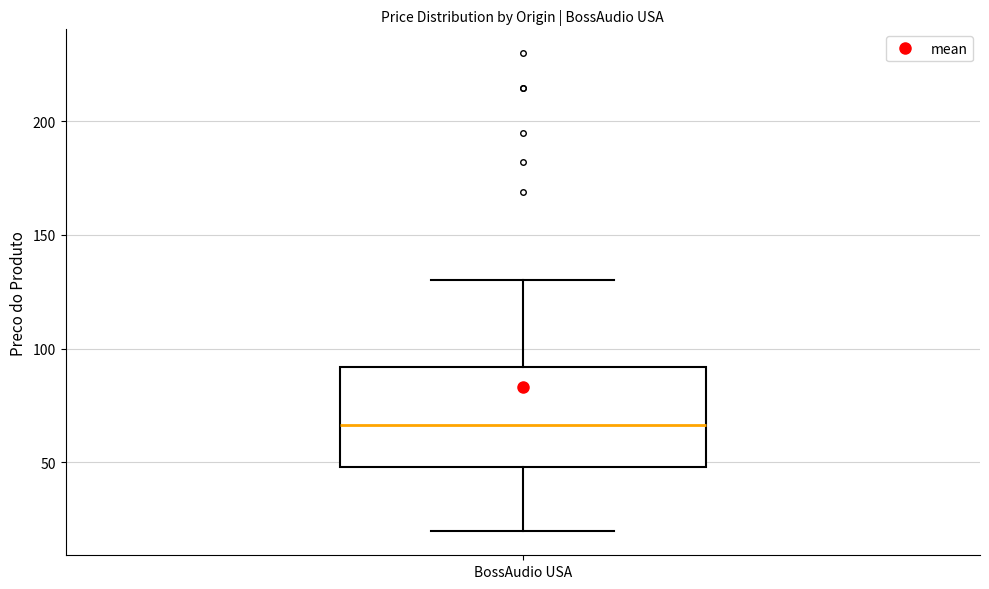

Transcribe this box plot: give where the median line is, the range the box spans, and where the two whiskers end, as read against the y-axis. The values are not printed on the chart, so give them approximately, as read against the axis.

median 65, box 50 to 90, whiskers 20 to 130